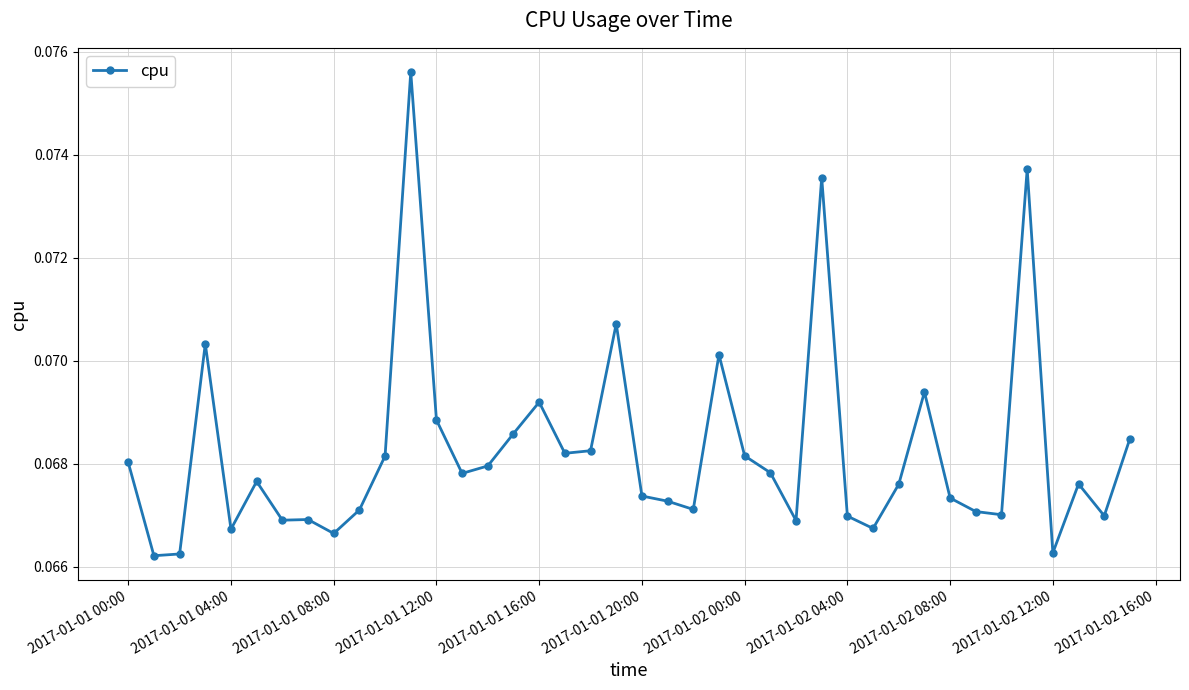

What is the sum of all values?

2.7